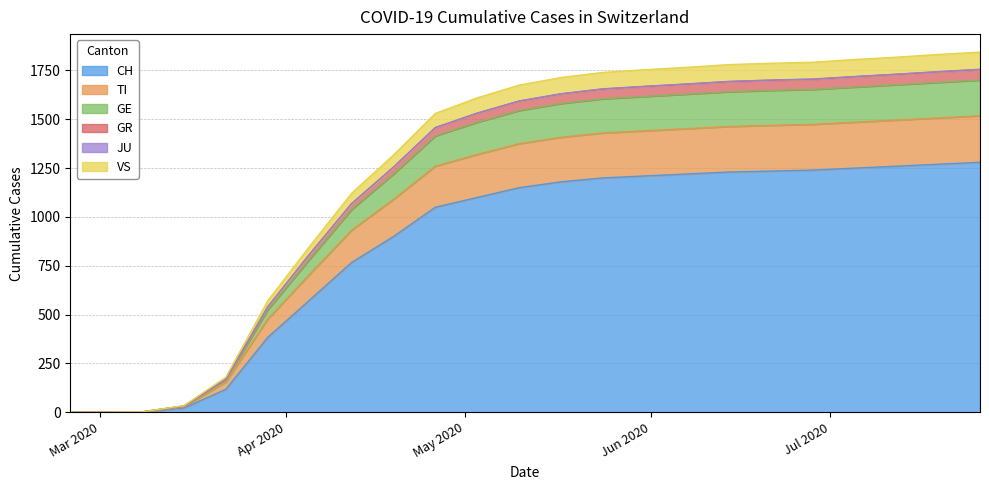

What is the highest value of the CH series?

1280